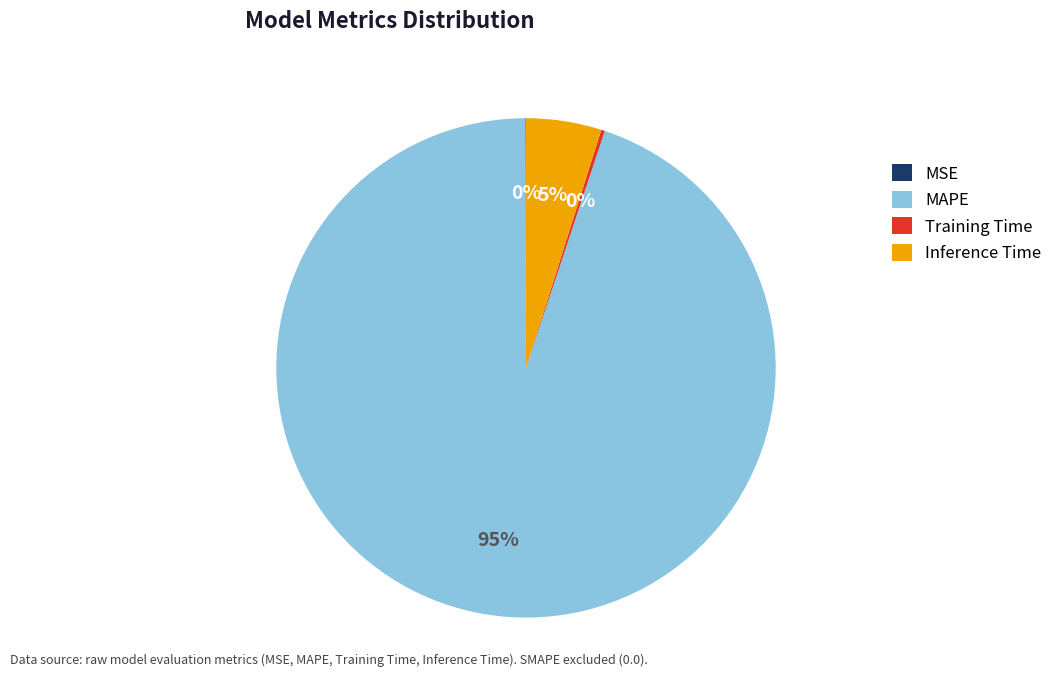

To the nearest percent, what is the combined percentage of MAPE and Inference Time?

100%